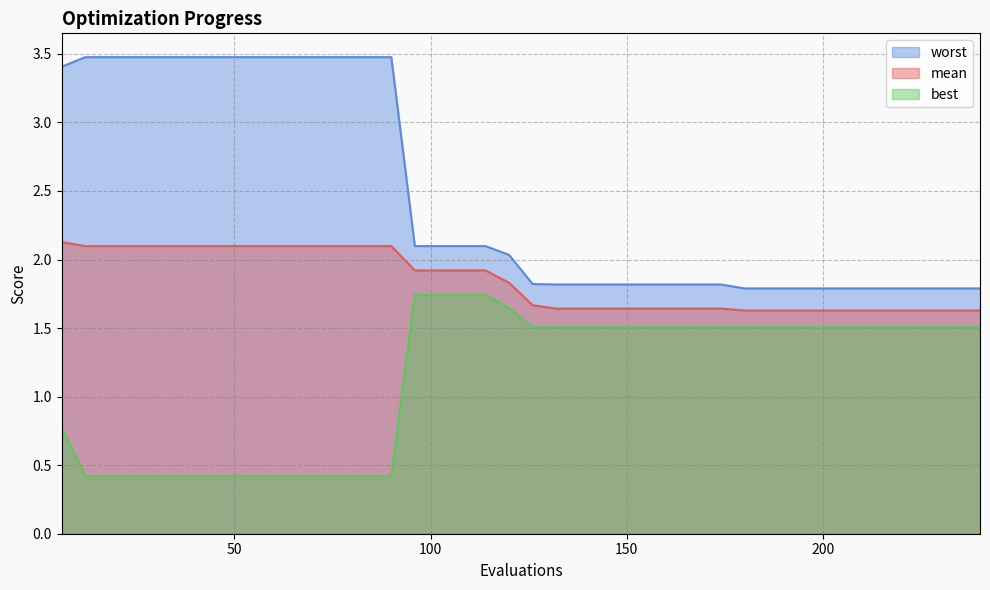

What is the value of the worst point at the 13th from the left?

3.5